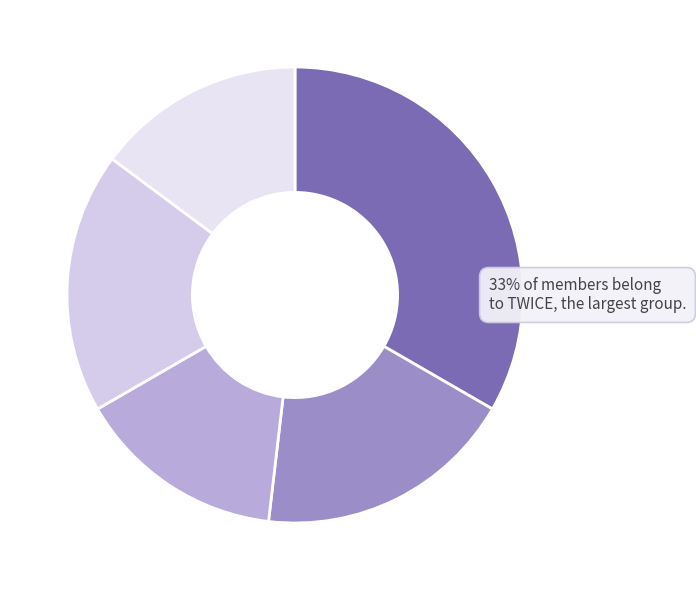

Count the number of slices in the pie.

5